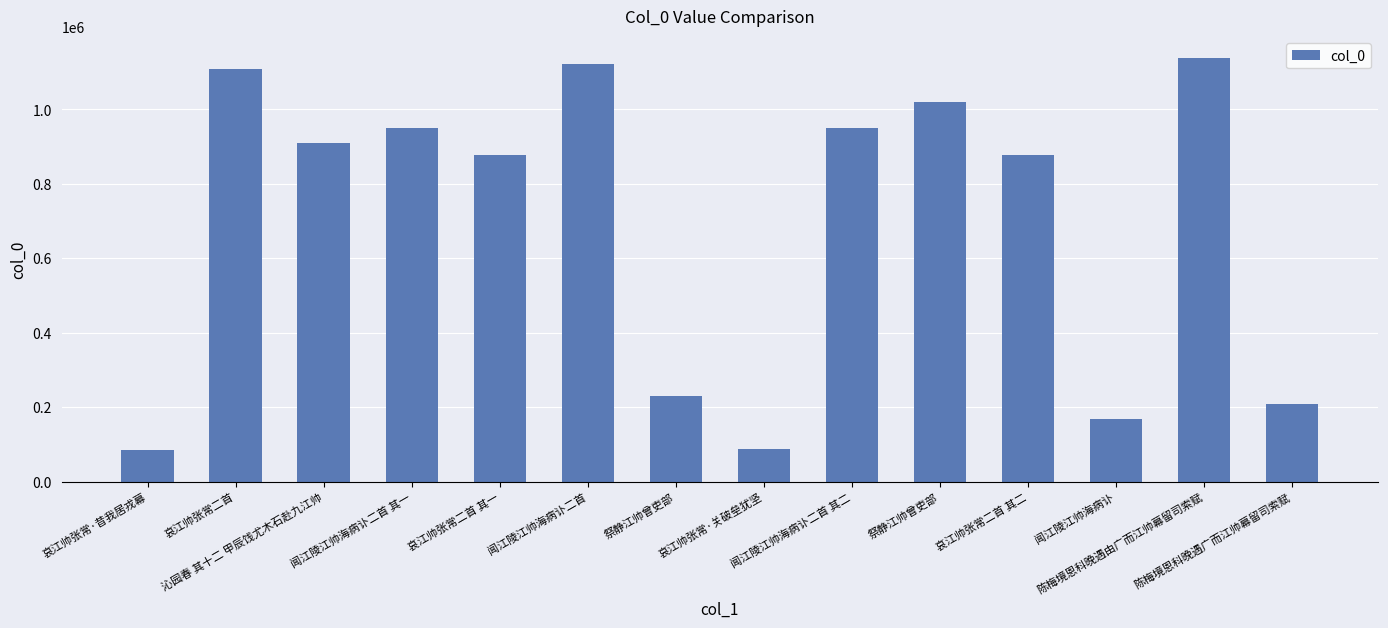

What is the maximum value shown in the chart?

1139474